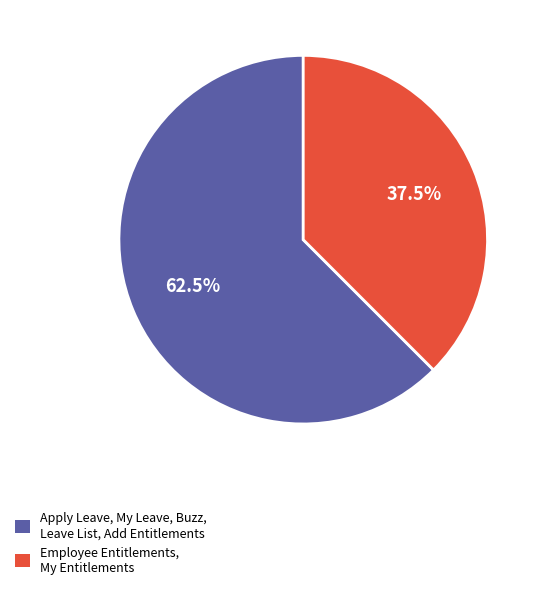

Combined, what portion of the pie is Apply Leave, My Leave, Buzz, Leave List, Add Entitlements and Employee Entitlements, My Entitlements?

100.0%